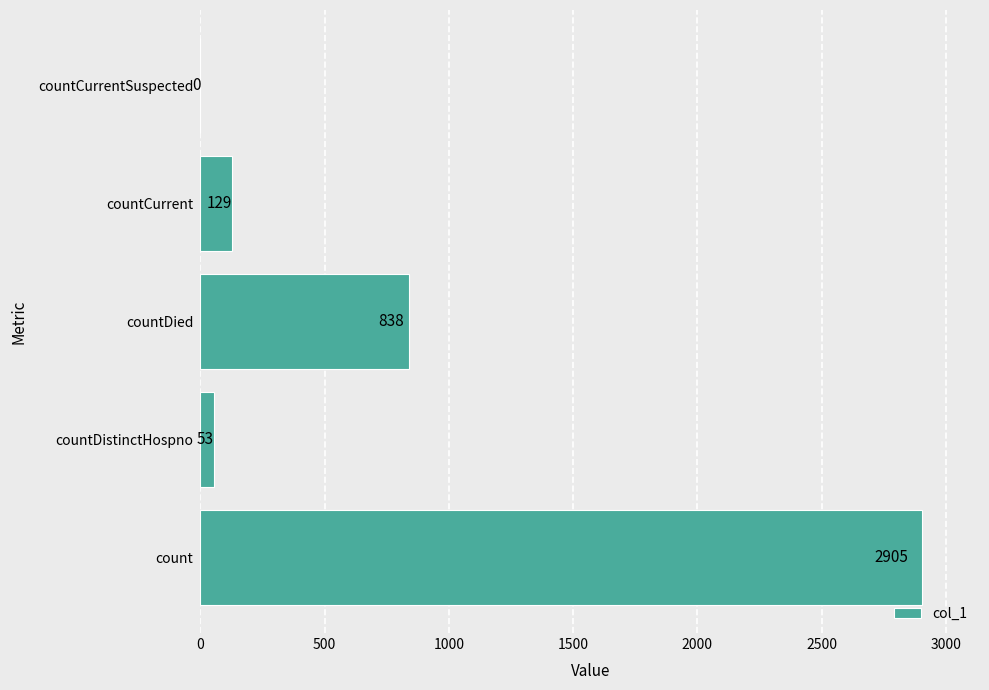

What is the maximum value shown in the chart?

2905